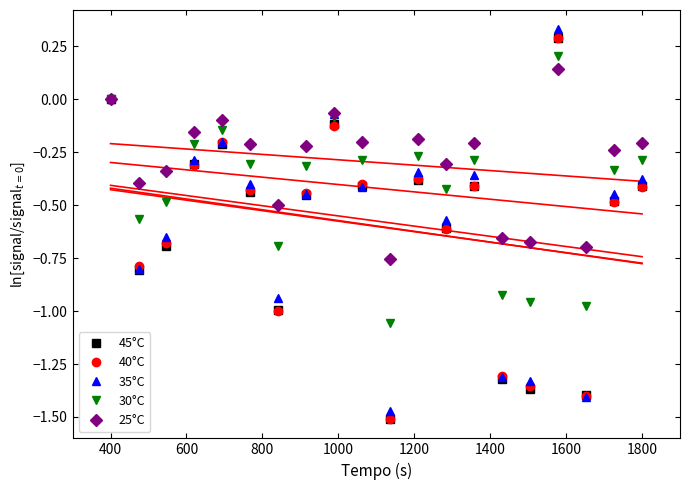

At how many categories does at least one series exceed 0?

1